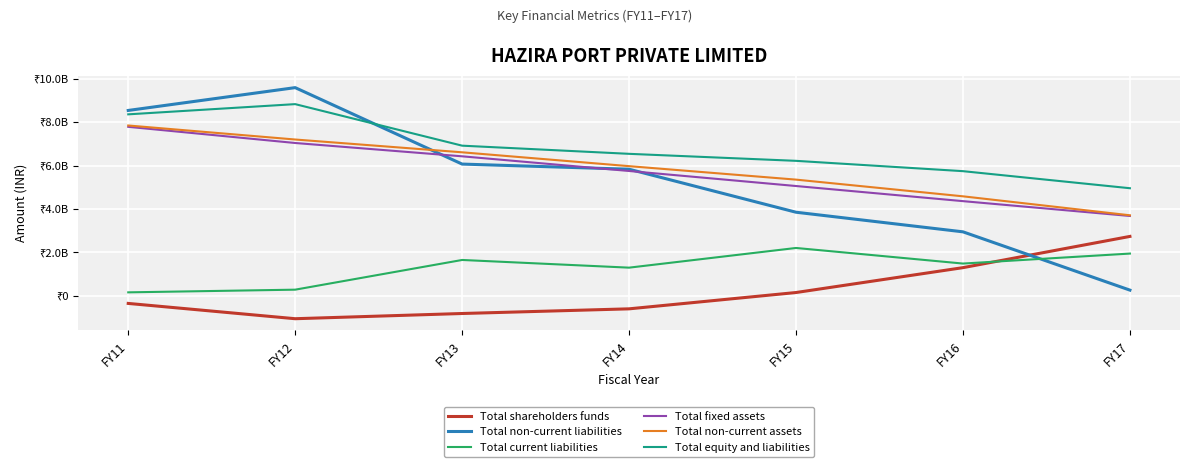

Reading left to right, extract all data points from this chart.

Total shareholders funds: FY11=-344269230	FY12=-1047807388	FY13=-807953262	FY14=-593283347	FY15=157191809	FY16=1301522910	FY17=2738532361
Total non-current liabilities: FY11=8533807137	FY12=9583614623	FY13=6066422734	FY14=5829865840	FY15=3851147337	FY16=2949272448	FY17=267622957
Total current liabilities: FY11=165374834	FY12=288540242	FY13=1655027249	FY14=1301288339	FY15=2207117549	FY16=1489721980	FY17=1949268706
Total fixed assets: FY11=7780355155	FY12=7036374403	FY13=6423722198	FY14=5748482172	FY15=5056948236	FY16=4361222173	FY17=3678982428
Total non-current assets: FY11=7841586626	FY12=7196673345	FY13=6608167201	FY14=5970895503	FY15=5351339468	FY16=4583061225	FY17=3710547051
Total equity and liabilities: FY11=8354912741	FY12=8824347477	FY13=6913496721	FY14=6537870832	FY15=6215456695	FY16=5740517338	FY17=4955424024